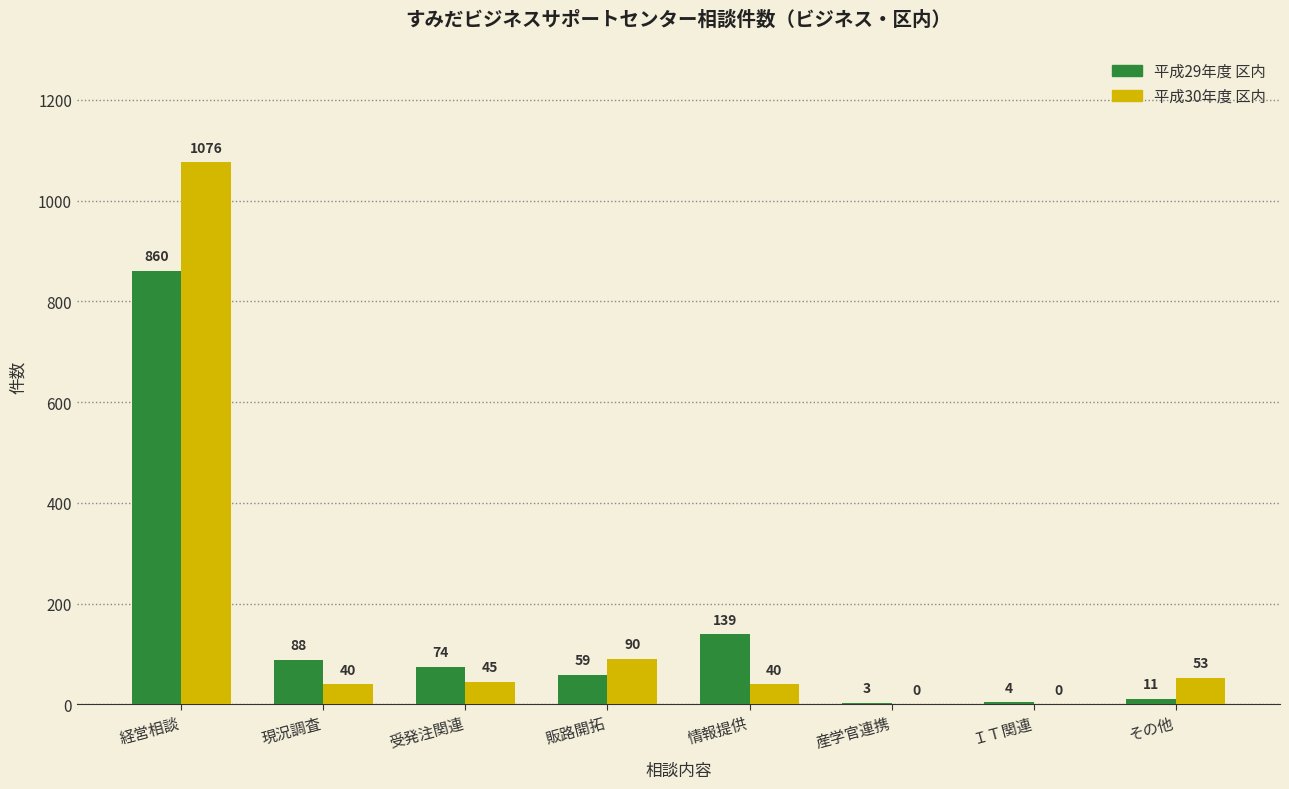

True or false: 平成29年度 区内 has a value of 11 at その他.

True